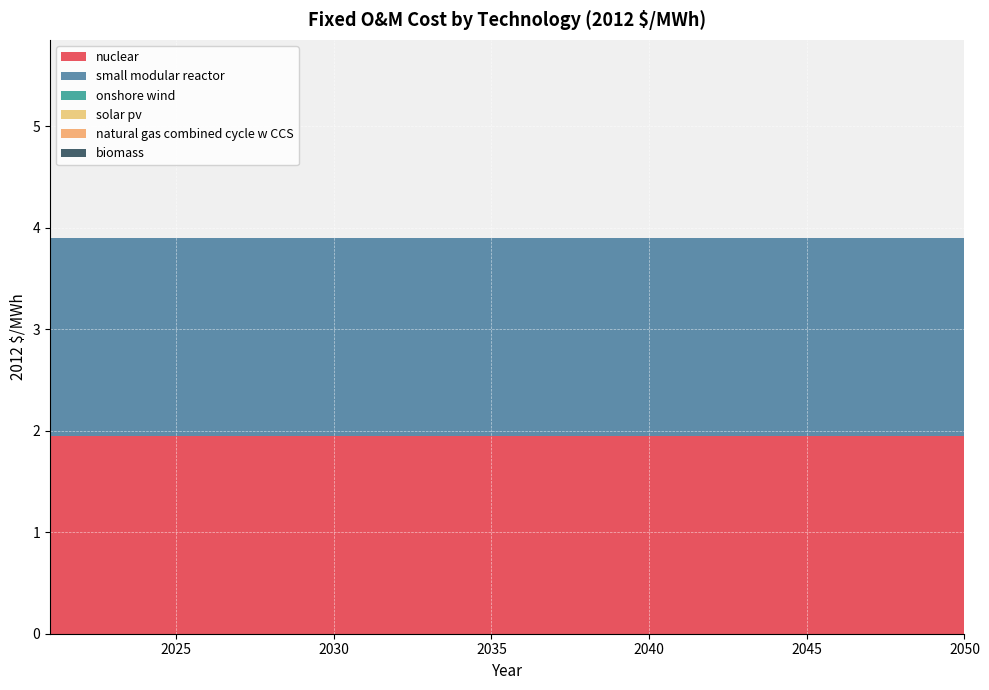

Reading left to right, list all the values displayed in this chart.

nuclear: 1.9	1.9	1.9	1.9	1.9	1.9	1.9	1.9	1.9	1.9	1.9	1.9	1.9	1.9	1.9	1.9	1.9	1.9	1.9	1.9	1.9	1.9	1.9	1.9	1.9	1.9	1.9	1.9	1.9	1.9
small modular reactor: 1.9	1.9	1.9	1.9	1.9	1.9	1.9	1.9	1.9	1.9	1.9	1.9	1.9	1.9	1.9	1.9	1.9	1.9	1.9	1.9	1.9	1.9	1.9	1.9	1.9	1.9	1.9	1.9	1.9	1.9
onshore wind: 0.0	0.0	0.0	0.0	0.0	0.0	0.0	0.0	0.0	0.0	0.0	0.0	0.0	0.0	0.0	0.0	0.0	0.0	0.0	0.0	0.0	0.0	0.0	0.0	0.0	0.0	0.0	0.0	0.0	0.0
solar pv: 0.0	0.0	0.0	0.0	0.0	0.0	0.0	0.0	0.0	0.0	0.0	0.0	0.0	0.0	0.0	0.0	0.0	0.0	0.0	0.0	0.0	0.0	0.0	0.0	0.0	0.0	0.0	0.0	0.0	0.0
natural gas combined cycle w CCS: 0.0	0.0	0.0	0.0	0.0	0.0	0.0	0.0	0.0	0.0	0.0	0.0	0.0	0.0	0.0	0.0	0.0	0.0	0.0	0.0	0.0	0.0	0.0	0.0	0.0	0.0	0.0	0.0	0.0	0.0
biomass: 0.0	0.0	0.0	0.0	0.0	0.0	0.0	0.0	0.0	0.0	0.0	0.0	0.0	0.0	0.0	0.0	0.0	0.0	0.0	0.0	0.0	0.0	0.0	0.0	0.0	0.0	0.0	0.0	0.0	0.0